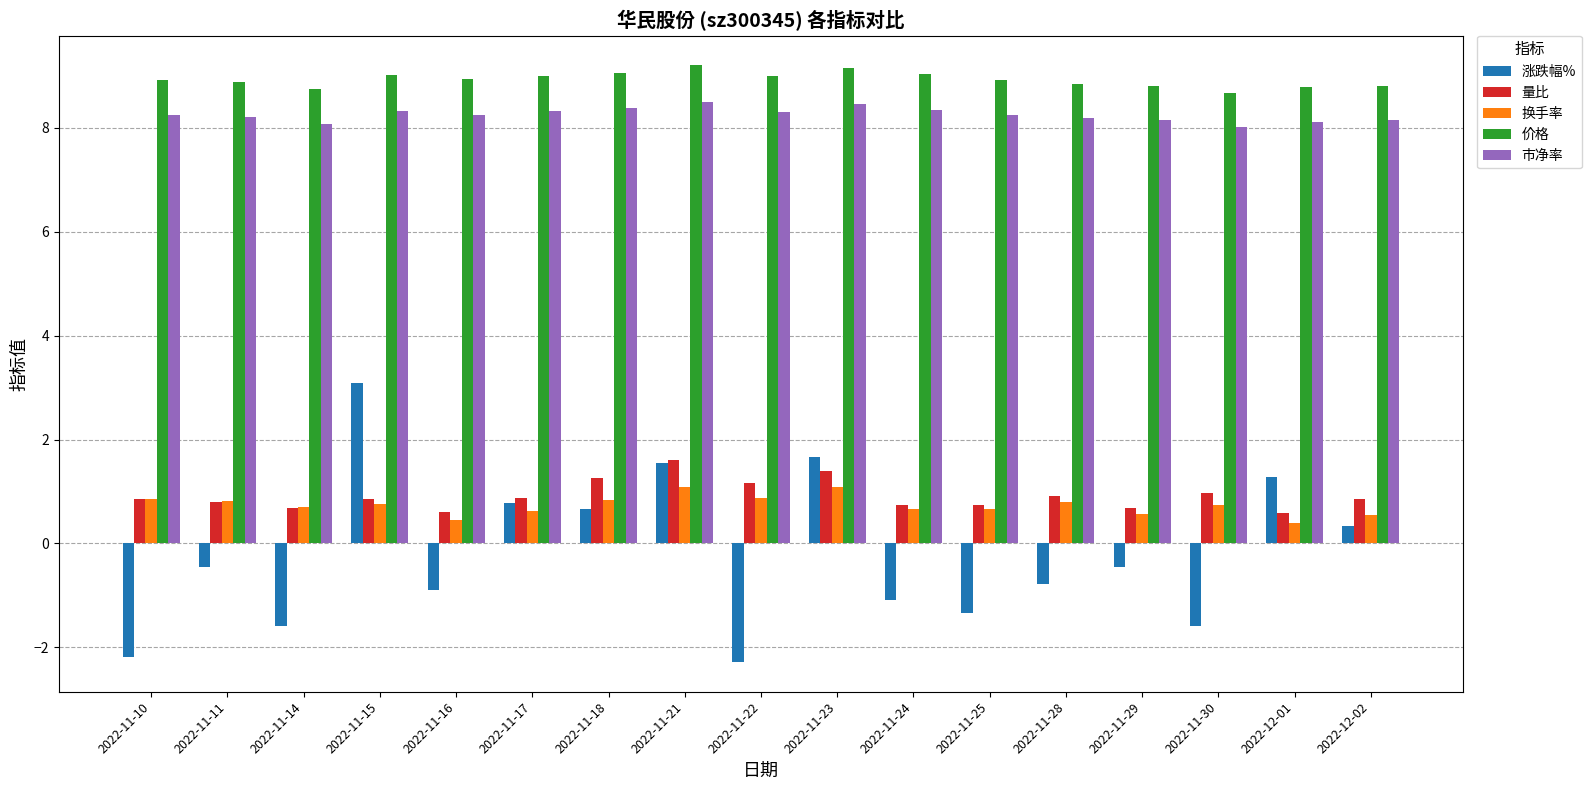

What position from the right is 2022-12-02?

1